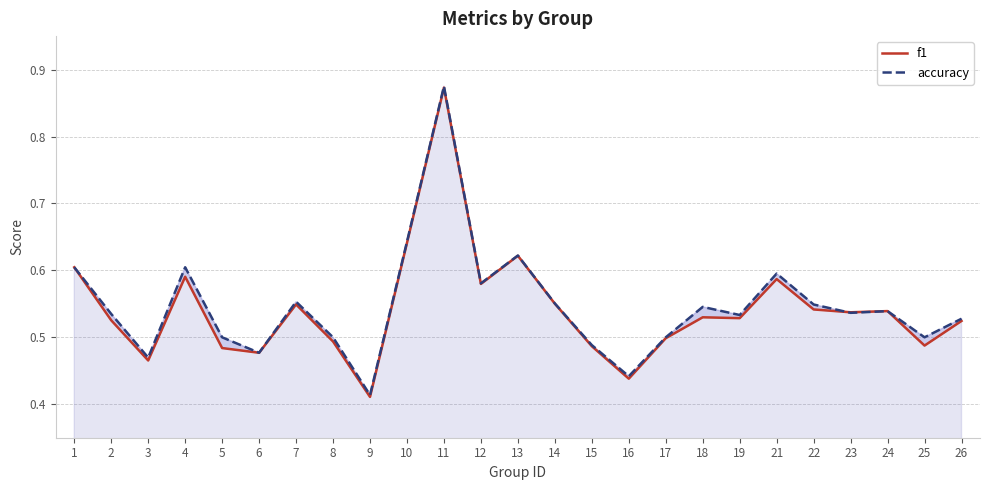

Rank the categories by f1 value from lowest to highest.

9, 16, 3, 6, 5, 15, 25, 8, 17, 26, 2, 19, 18, 23, 24, 22, 7, 14, 12, 21, 4, 1, 13, 10, 11